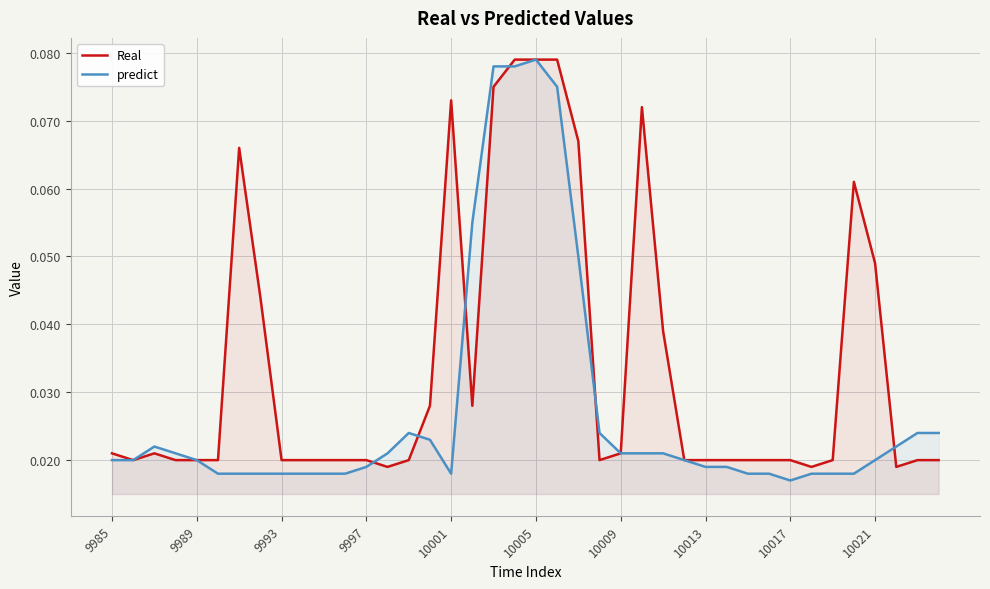

List the series in order of their overall mean, lowest first.

predict, Real